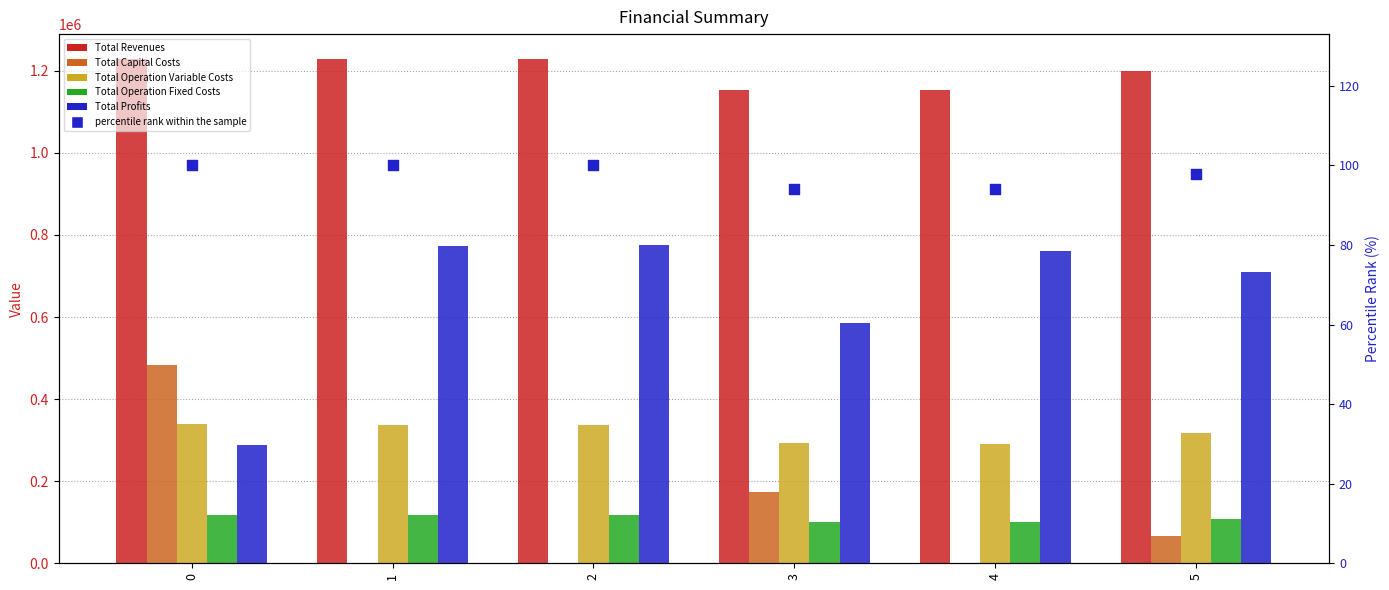

Which series reaches the maximum Y coordinate?

Total Revenues